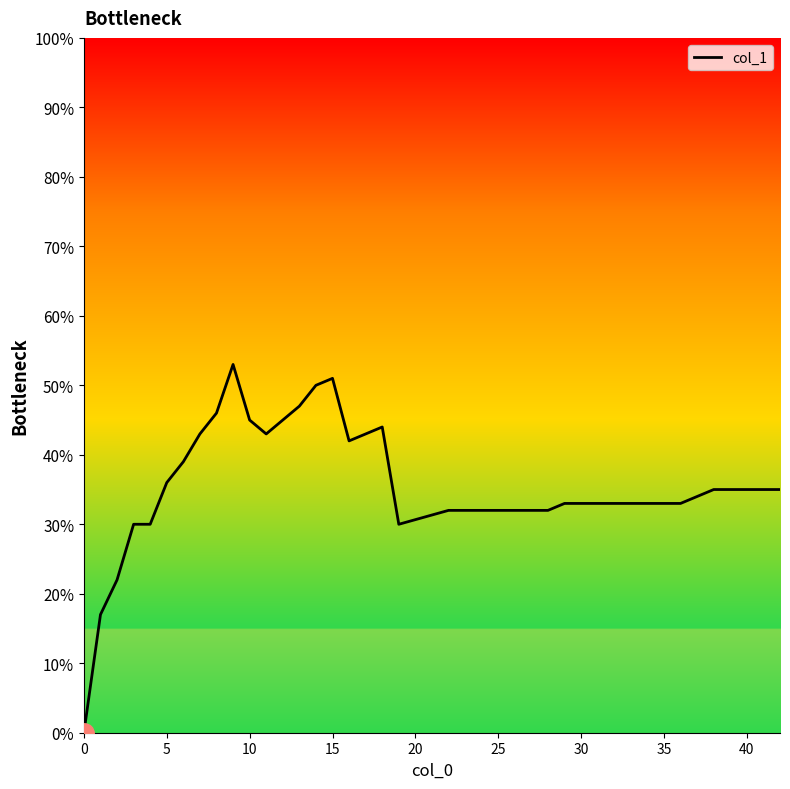

Does the chart have visible grid lines?

No